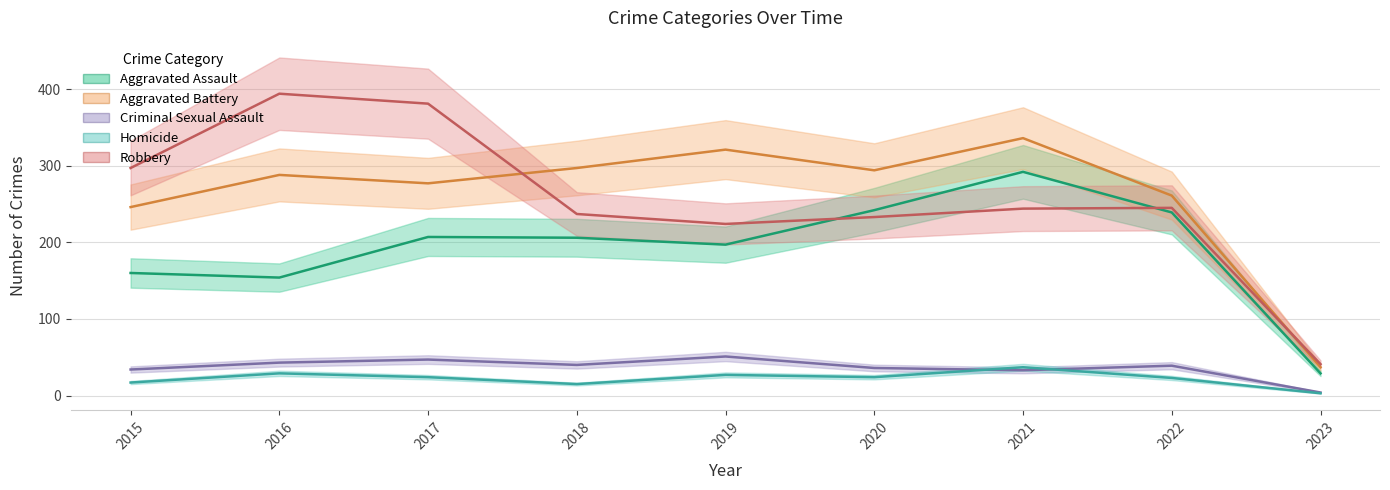

Rank the categories by Aggravated Battery value from lowest to highest.

2023, 2015, 2022, 2017, 2016, 2020, 2018, 2019, 2021